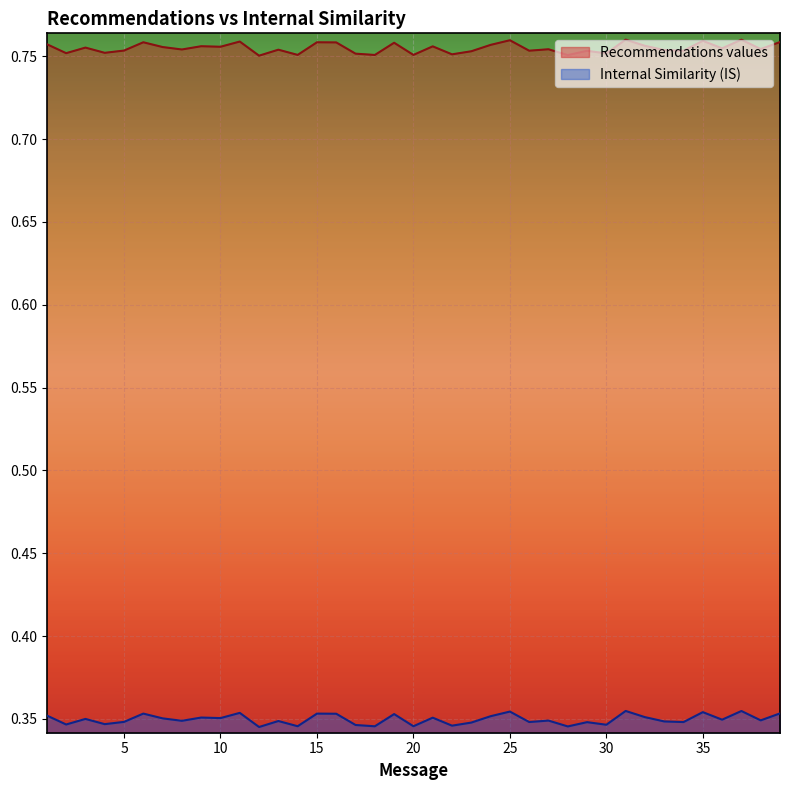

At which category does Internal Similarity (IS) reach its first local peak?

3